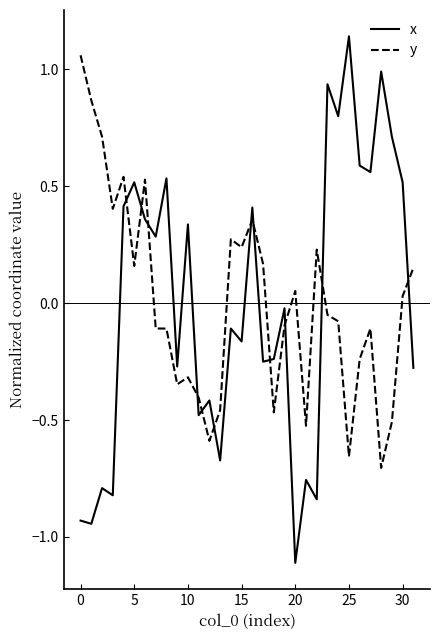

What is the smallest value displayed?

-1.1